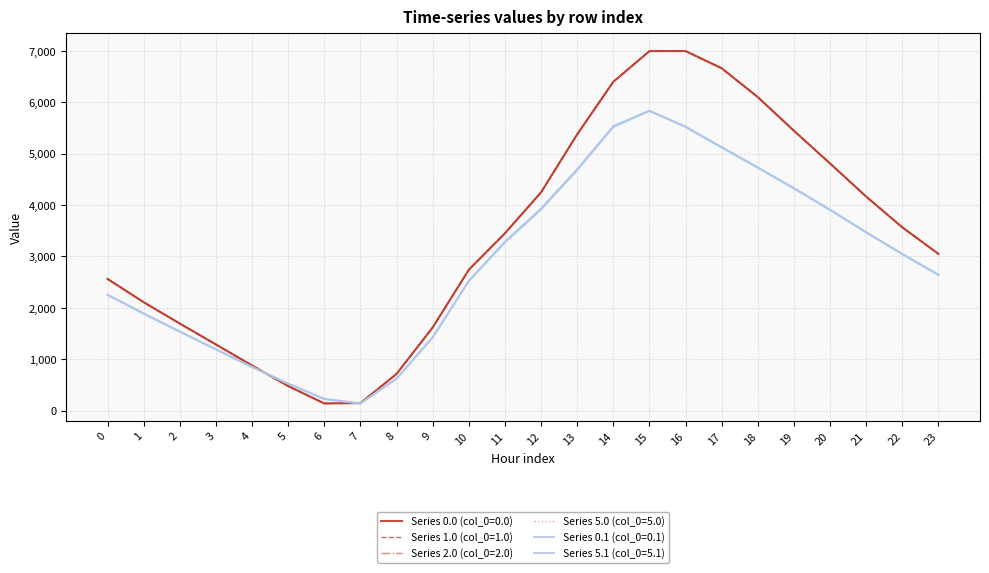

At how many categories does at least one series exceed 2192?

15